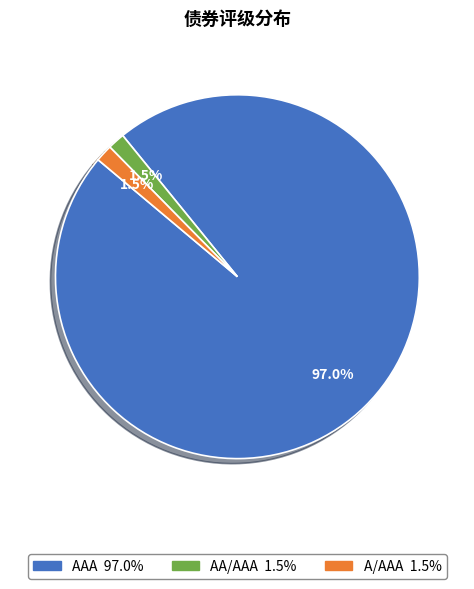

Which category has the biggest portion of the pie?

AAA